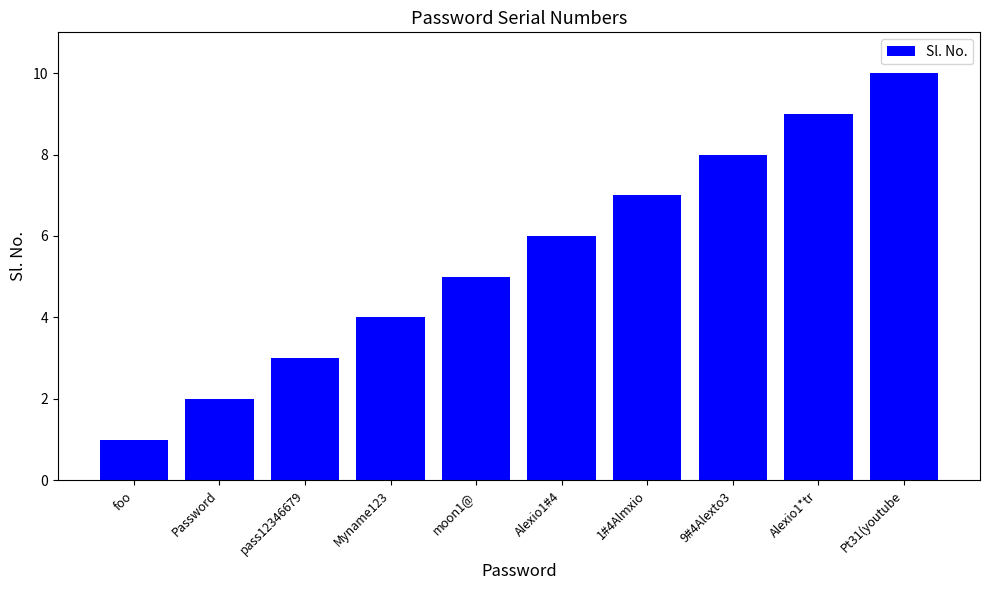

The chart shows a value of 1 at pass12346679. True or false?

False